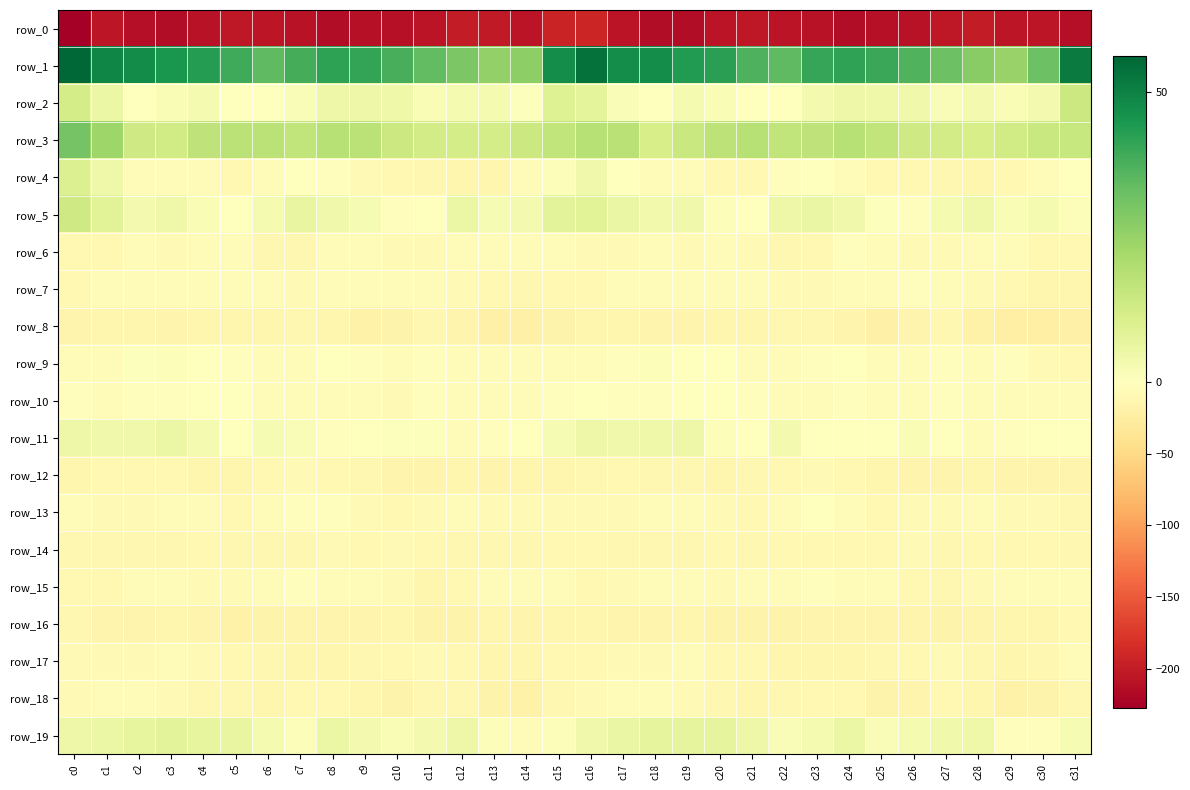

Where is row_12 nearest to the value -11?

c18